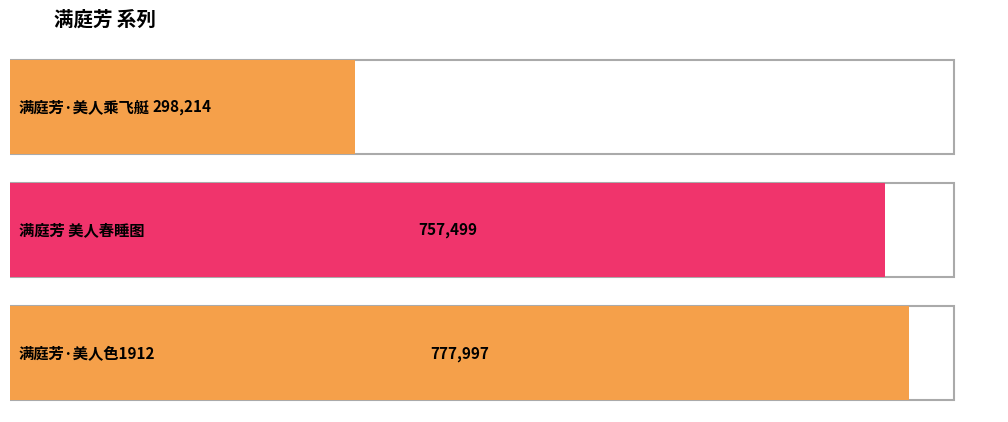

What is the value of the 2nd bar from the left?

757499